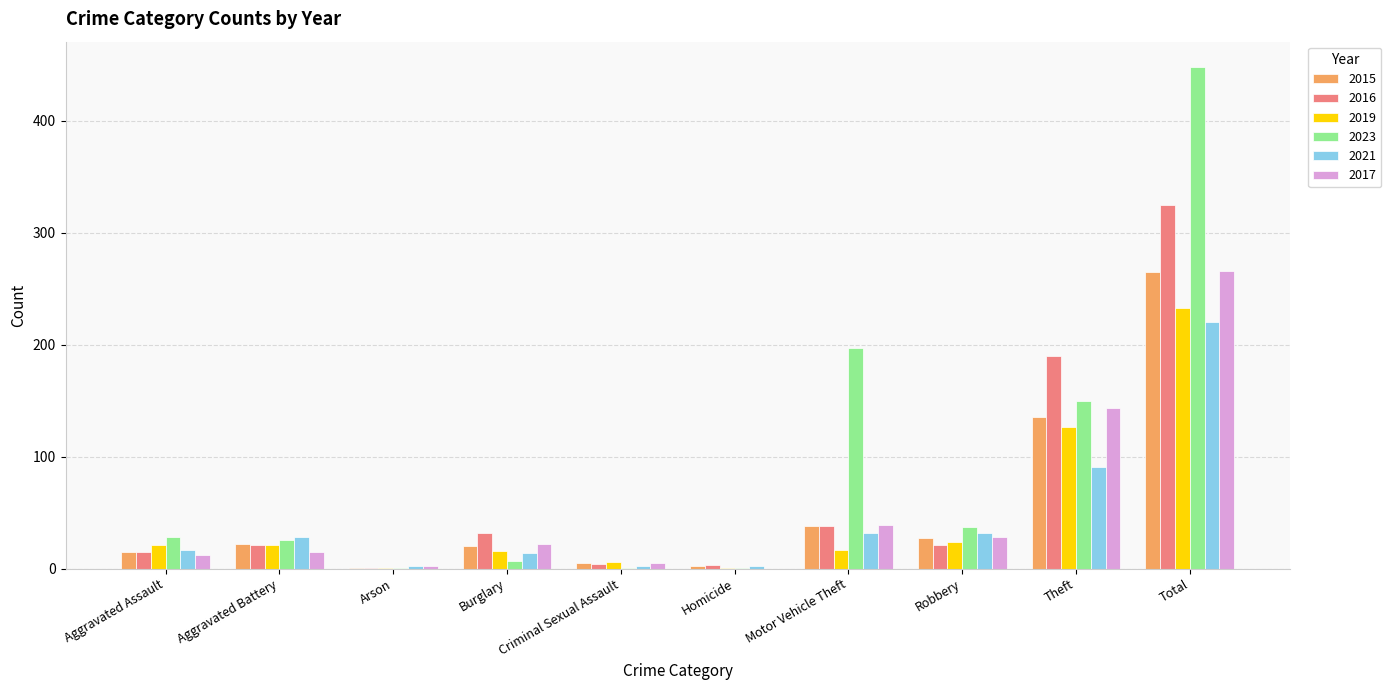

At which category is the sum across all series the highest?

Total